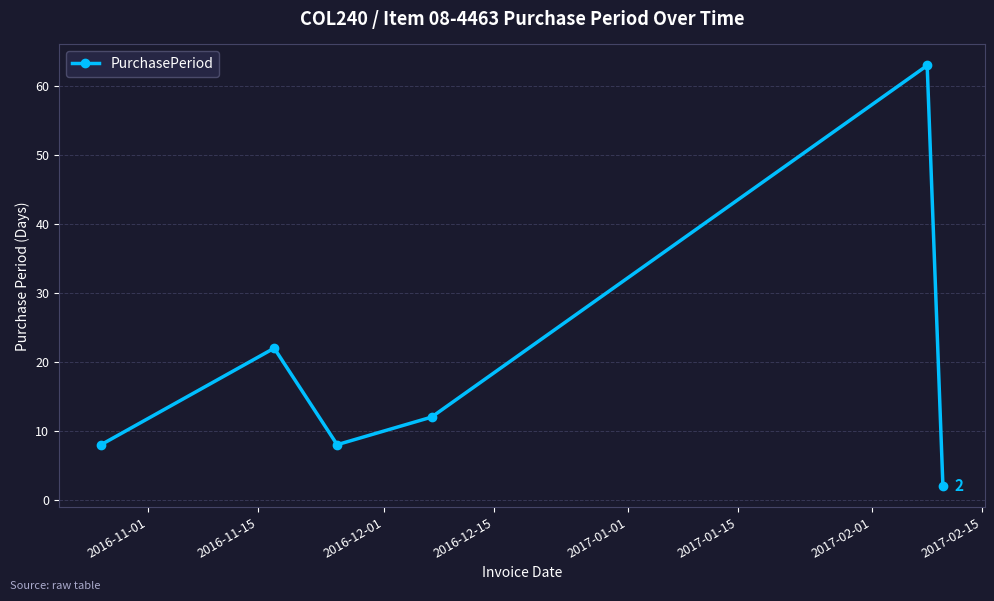

True or false: there are more than 0 points higher than both neighbors.

True